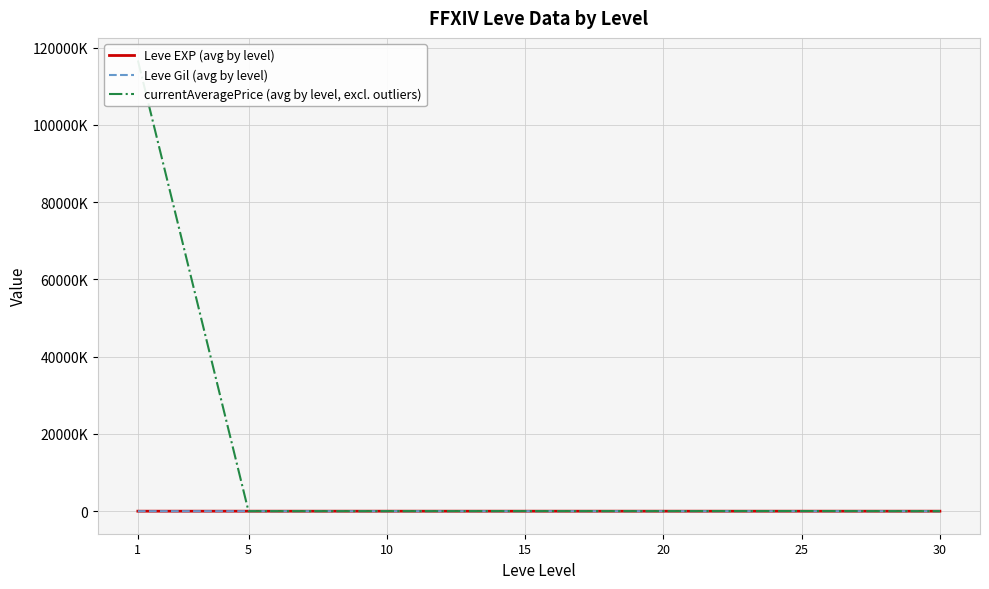

Is this an area chart (filled region under the line)?

No